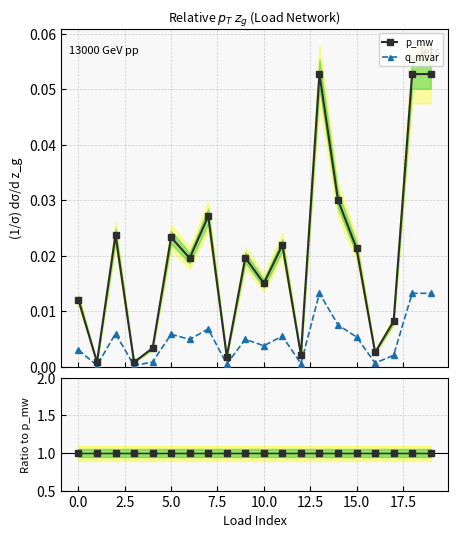

True or false: q_mvar / p_mw has a value of 0.4 at 12.

False